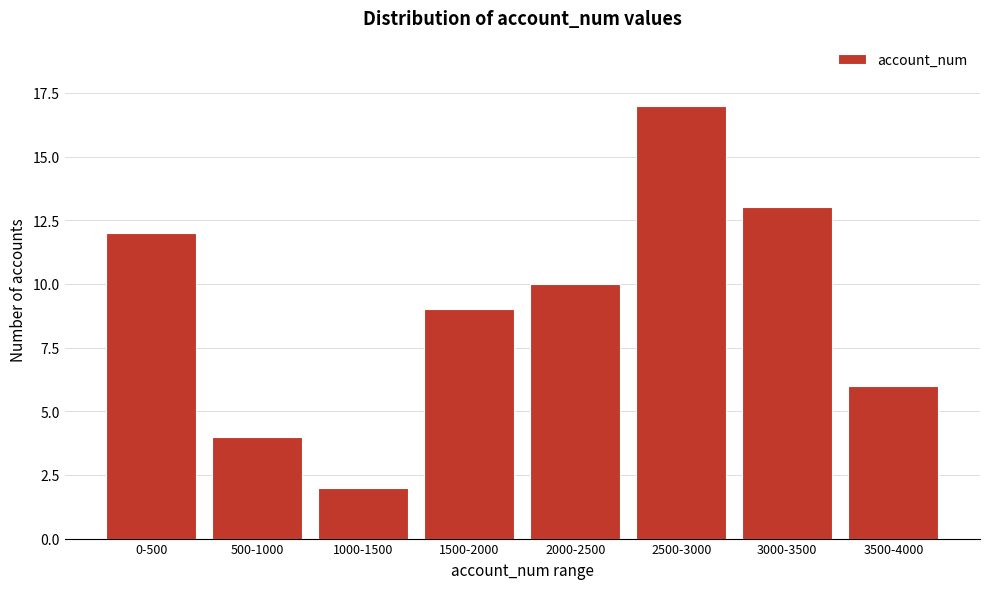

Reading left to right, what are all the values shown in this chart?

12	4	2	9	10	17	13	6